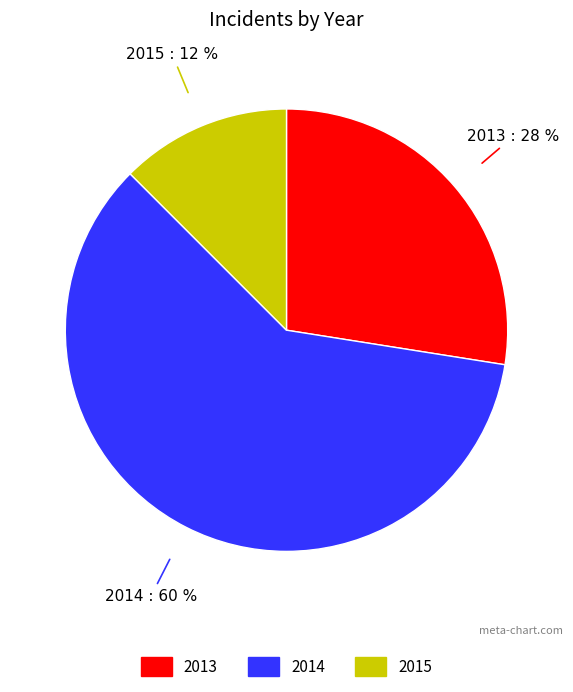

To the nearest percent, what is the average slice percentage?

33%